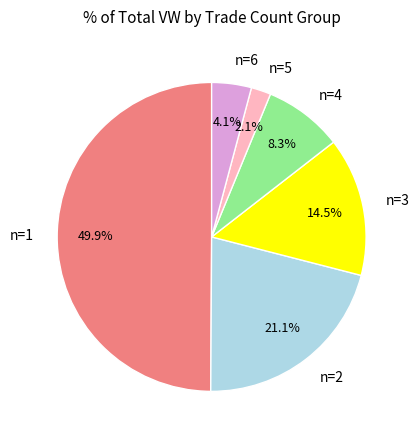

Does n=4 represent more than half of the total?

No